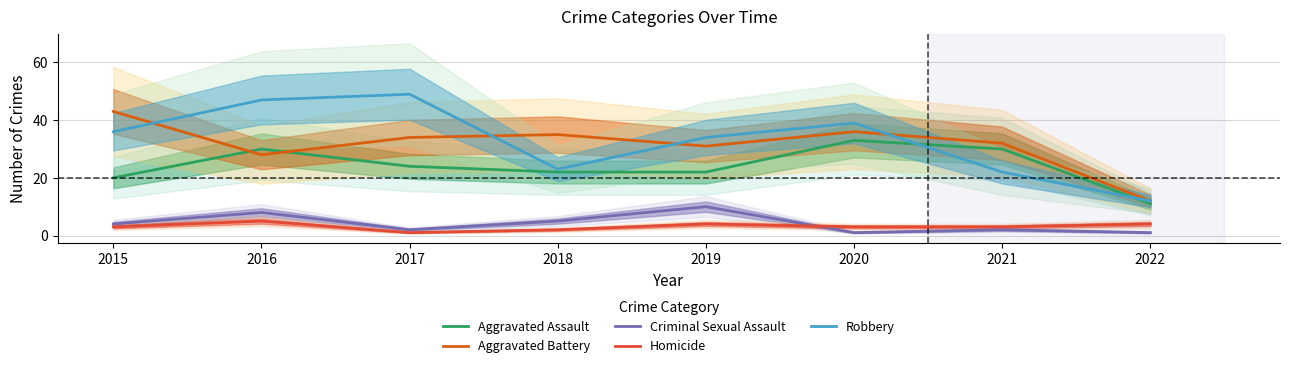

Count the number of categories in the chart.

8